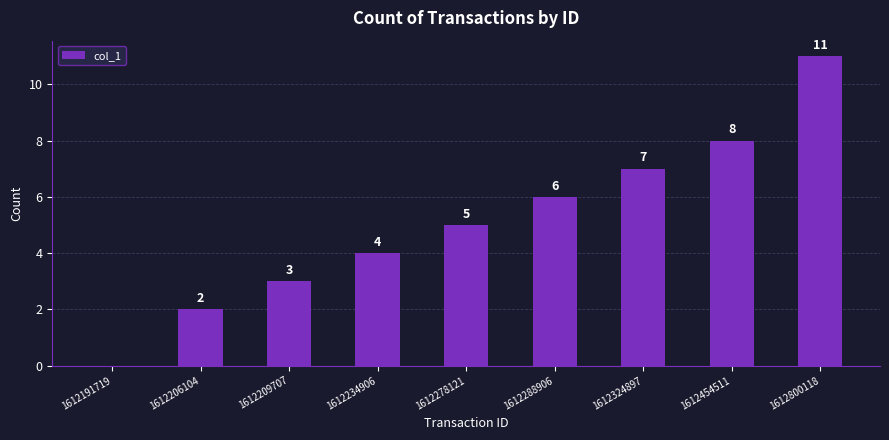

Which category has the highest value across all series?

1612800118